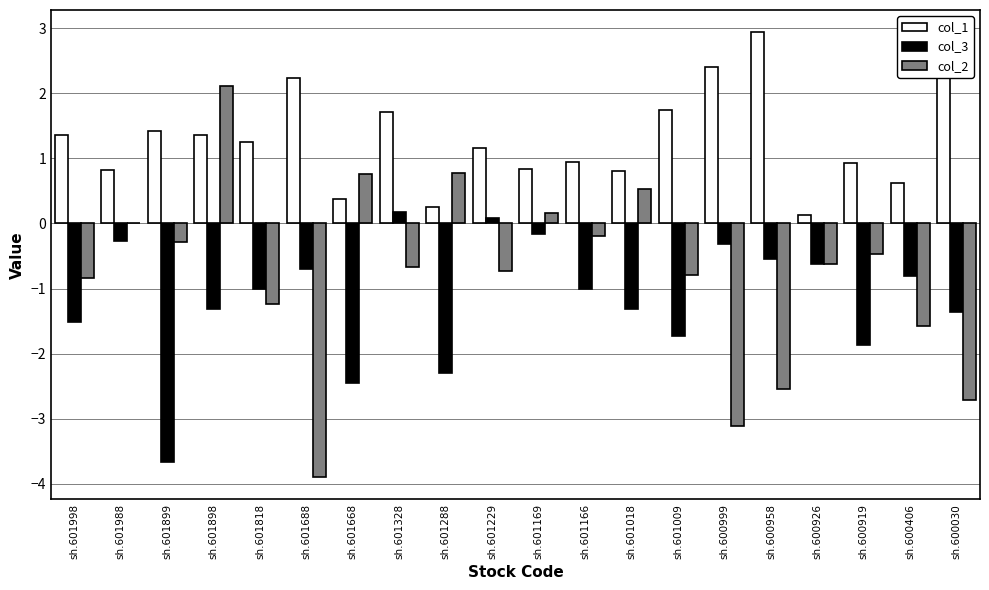

At which category is the sum across all series the highest?

sh.601898